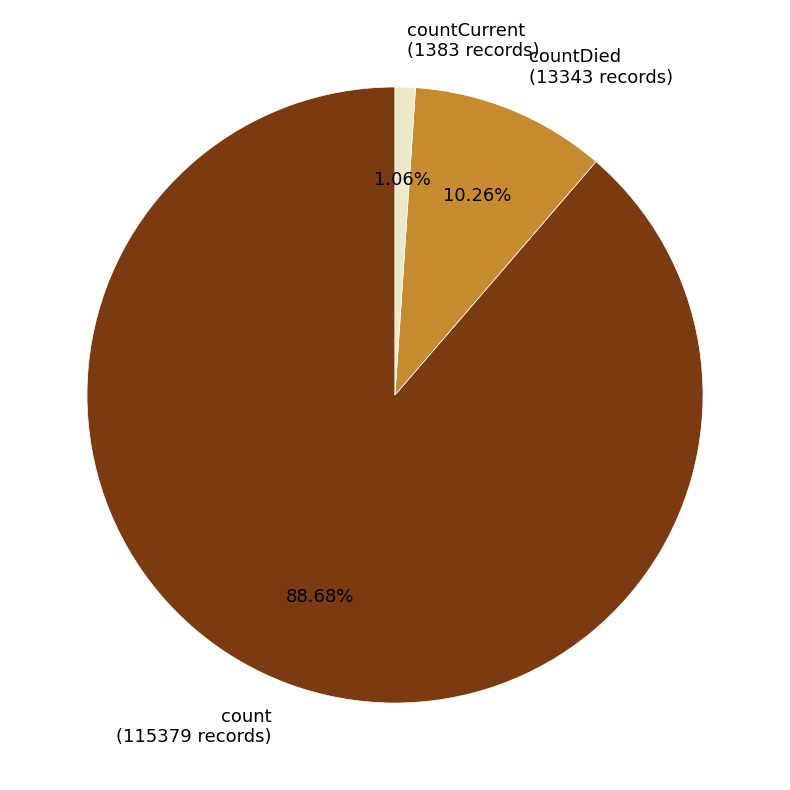

Which has a higher value, count (115379 records) or countDied (13343 records)?

count (115379 records)